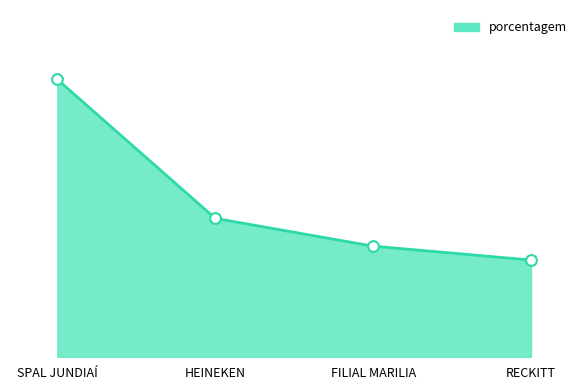

What is the change in value from FILIAL MARILIA to RECKITT?

-1